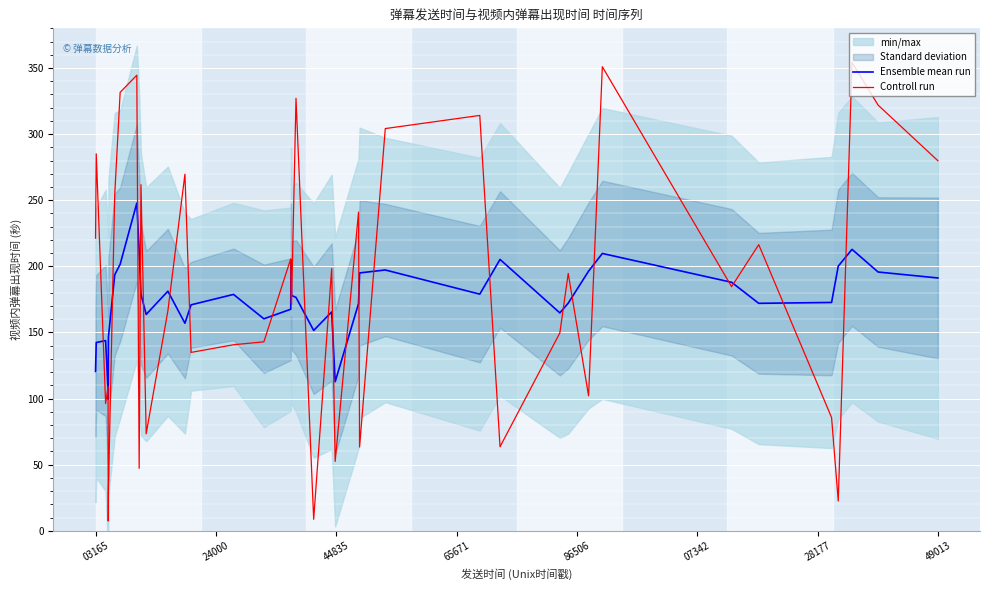

What is the highest value of the Controll run series?

354.2